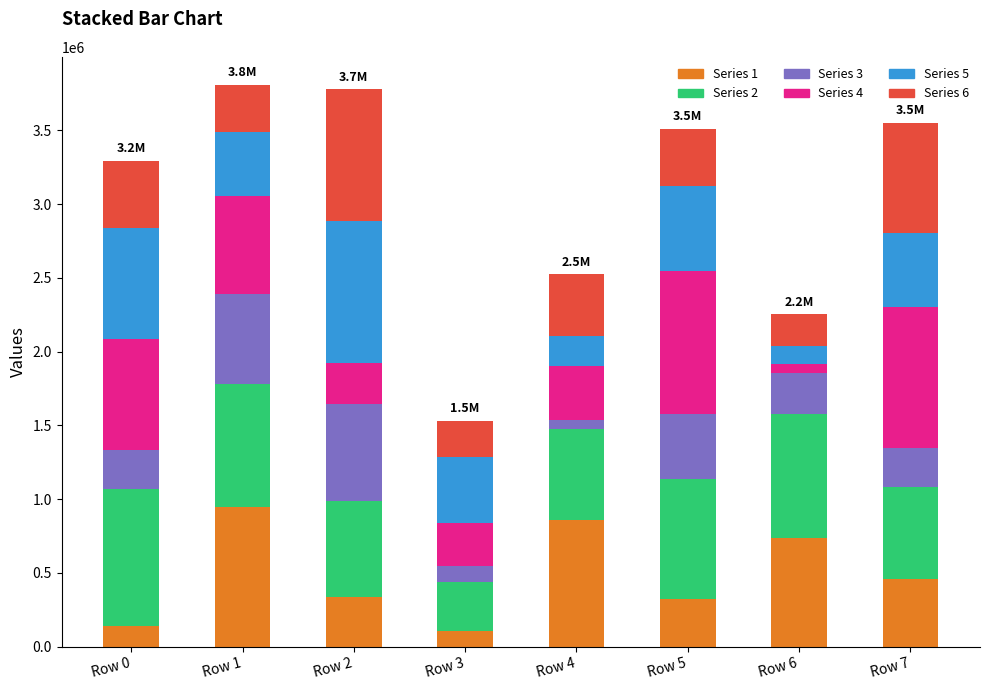

What is the highest value of the Series 1 series?

947568